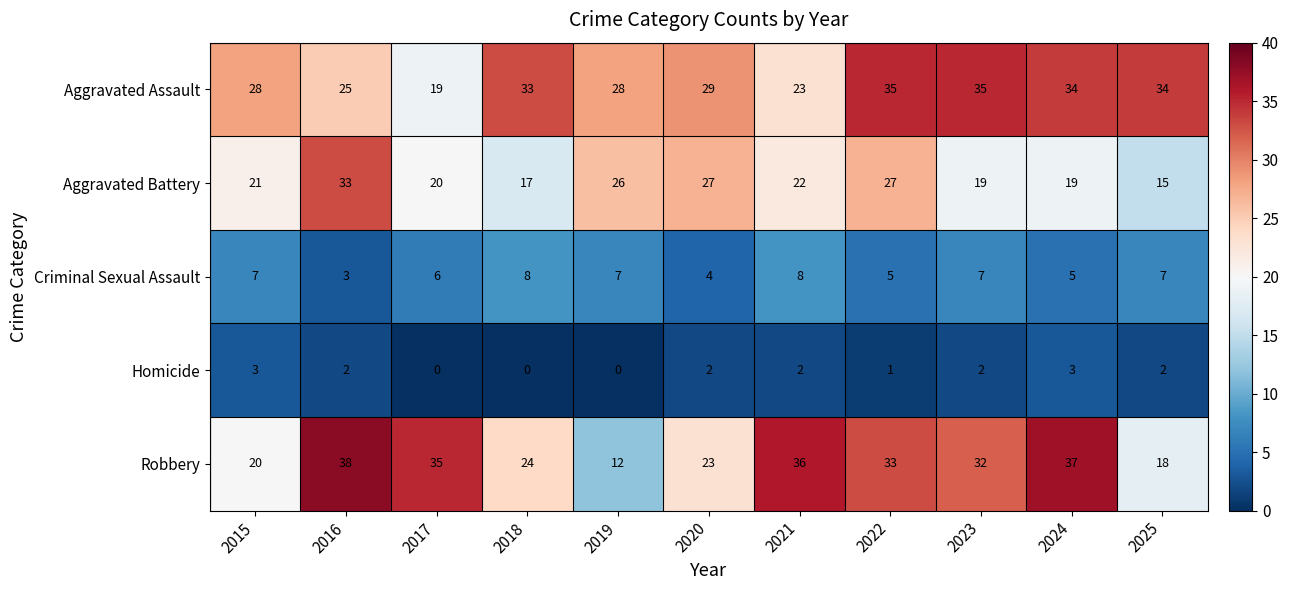

What is the difference between the maximum and second lowest values in the Robbery series?

20